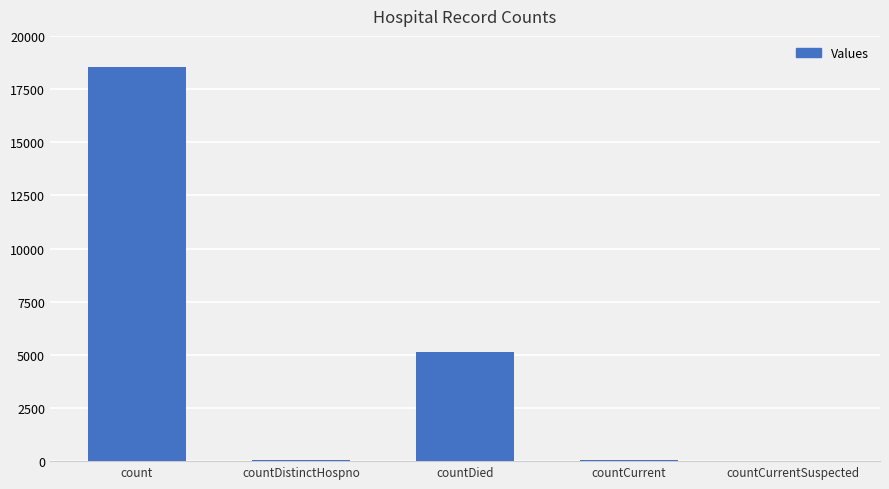

Are the bars horizontal?

No